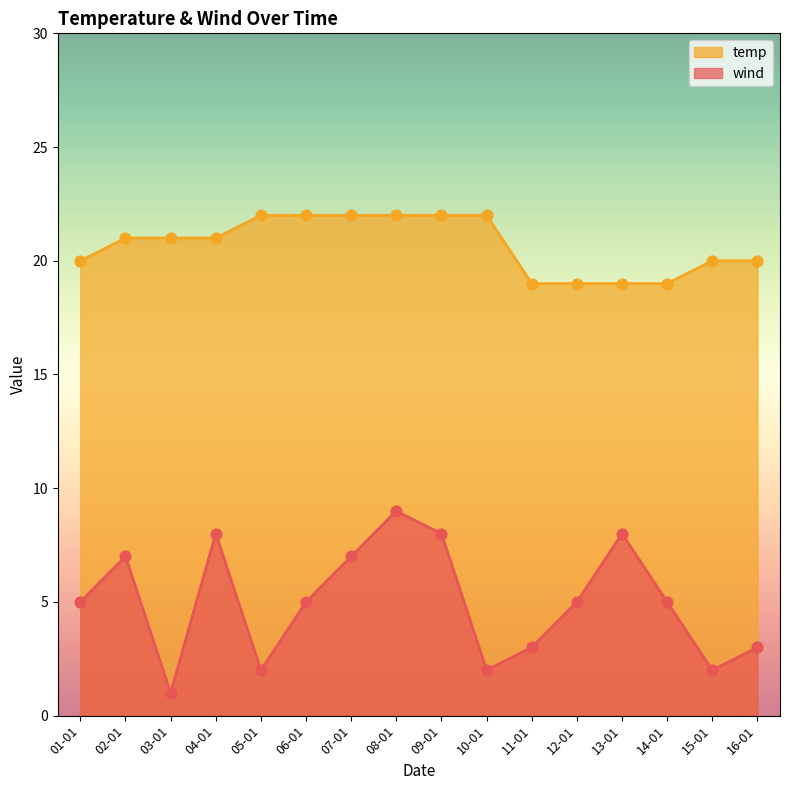

At which category is the sum across all series the highest?

08-01